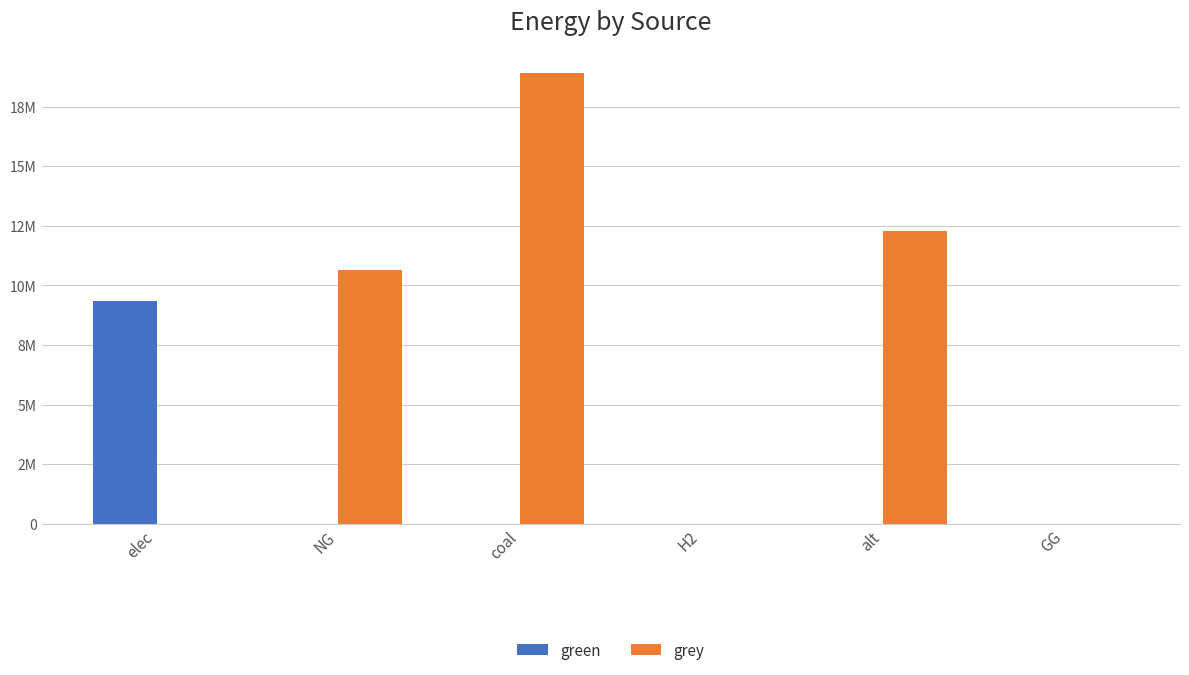

Rank the series by their maximum value, from highest to lowest.

grey, green